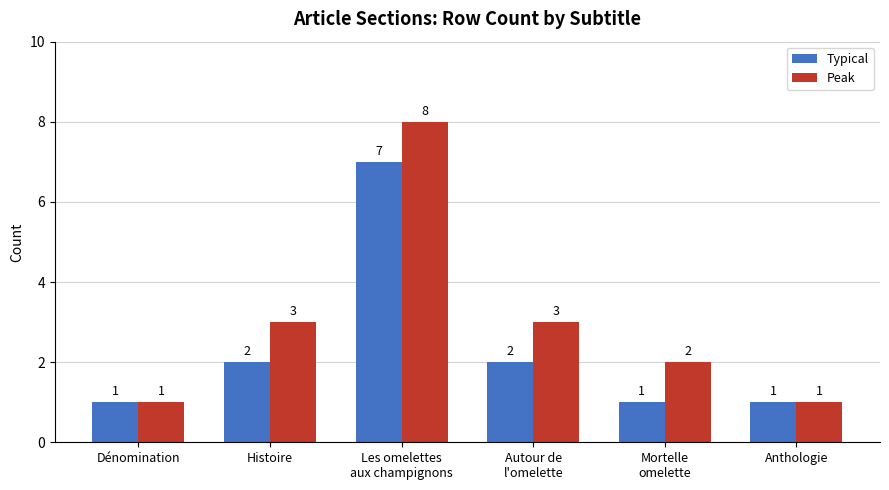

What is the spread (max minus min) of values at Histoire?

1